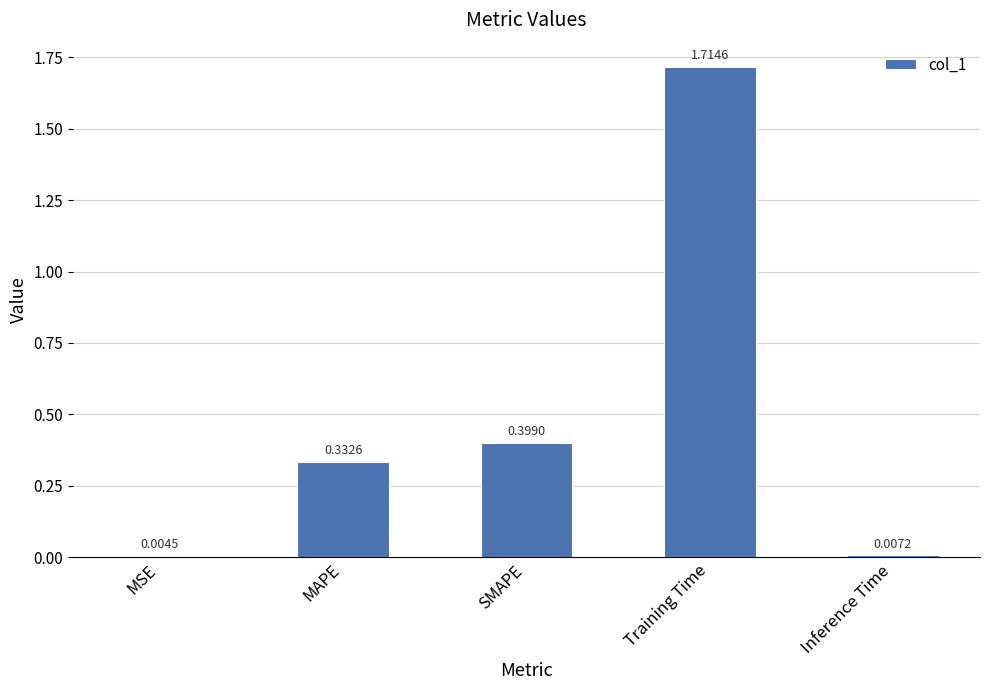

Which has a higher value, Training Time or MAPE?

Training Time